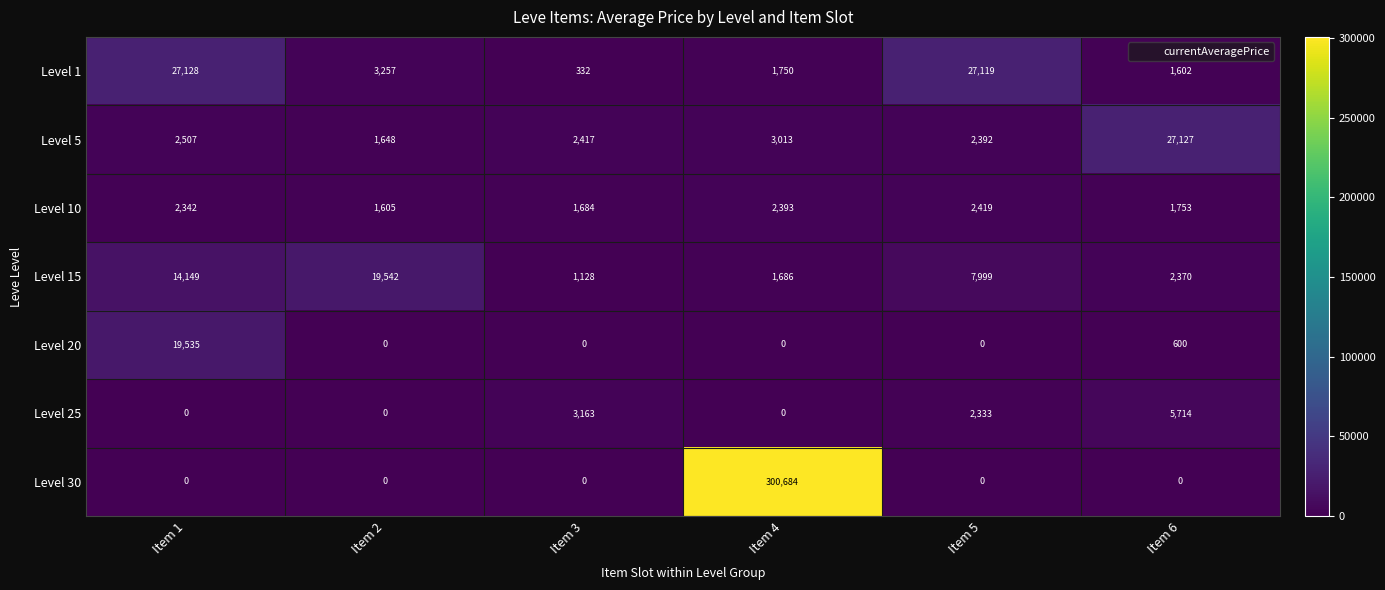

Rank the series at Item 6 from lowest to highest value.

Level 30, Level 20, Level 1, Level 10, Level 15, Level 25, Level 5